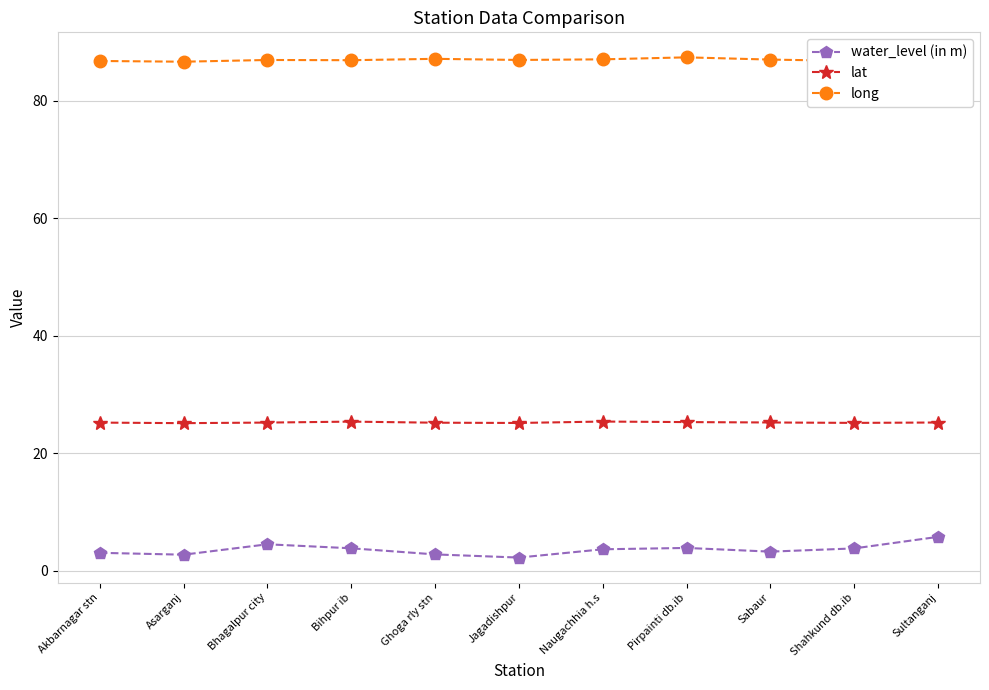

What is the spread (max minus min) of values at Ghoga rly stn?

84.4